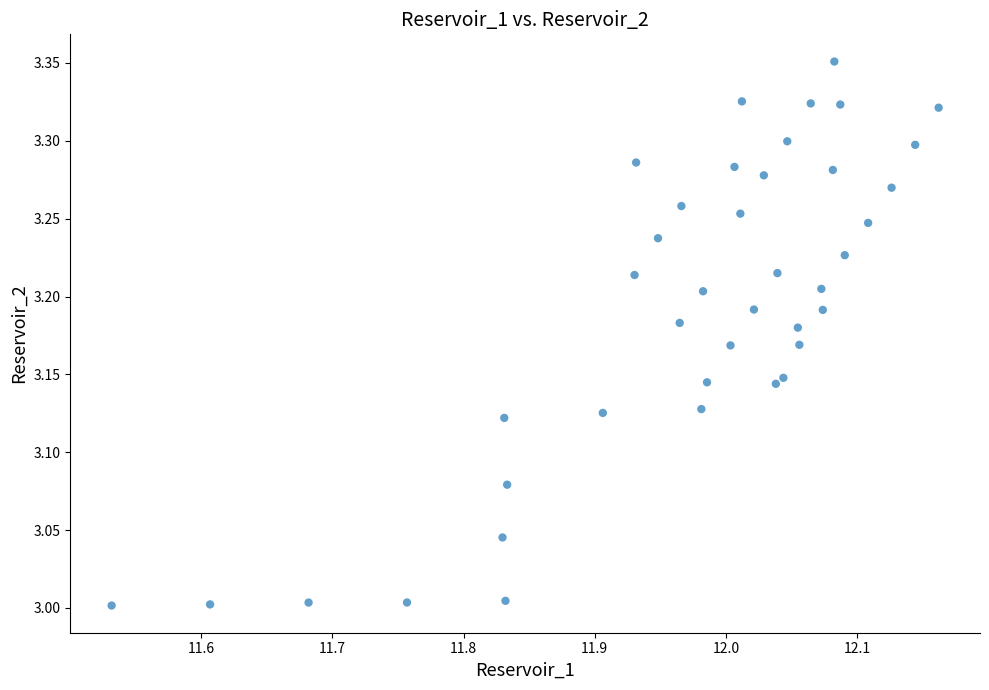

What is the range of X values (max minus min)?

0.6